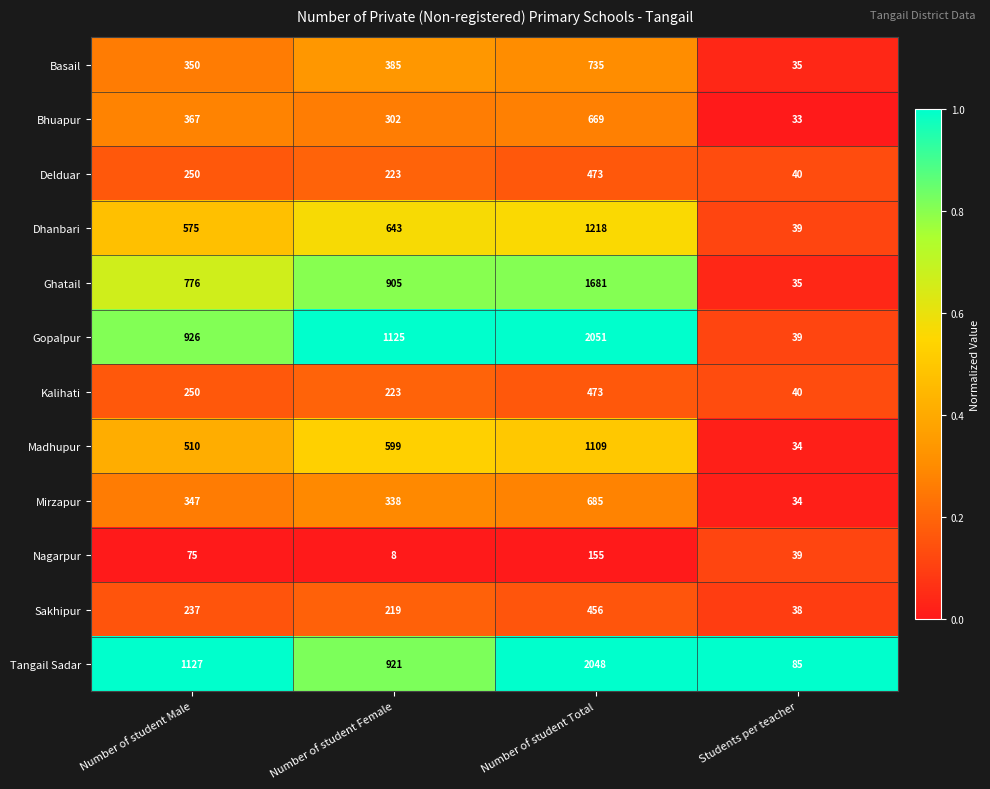

Read the Bhuapur value at Number of student Female, to the nearest 10.

300